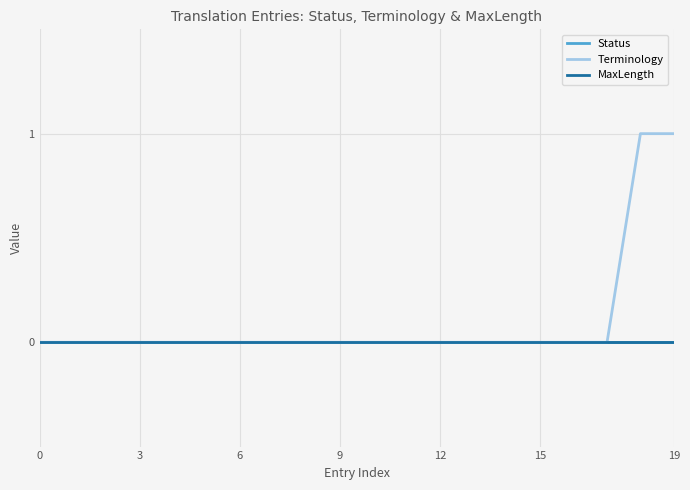

Is this an area chart (filled region under the line)?

No